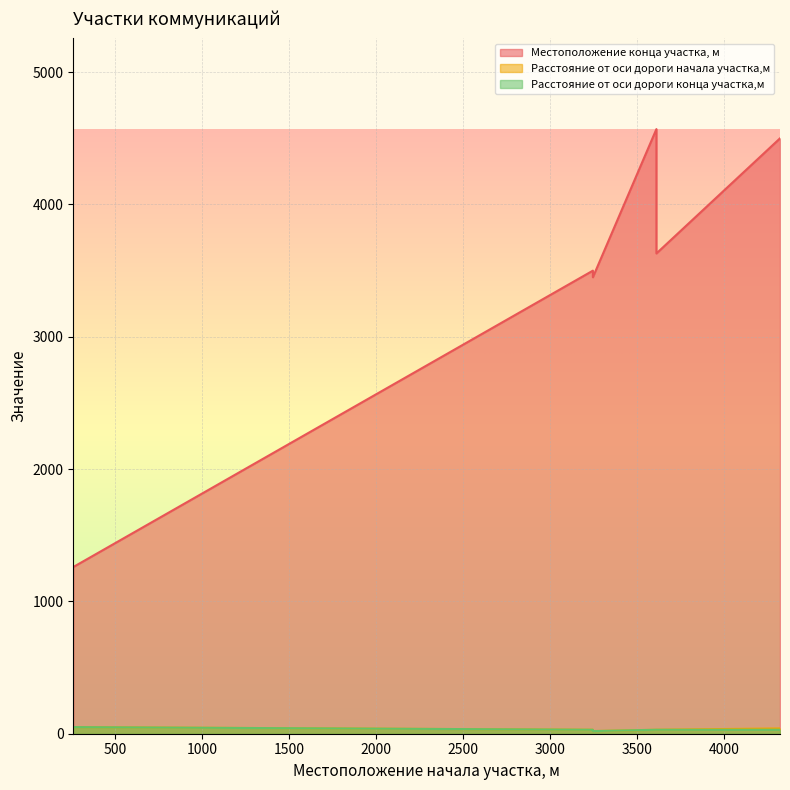

Rank the series by their maximum value, from highest to lowest.

Местоположение конца участка, м, Расстояние от оси дороги начала участка,м, Расстояние от оси дороги конца участка,м